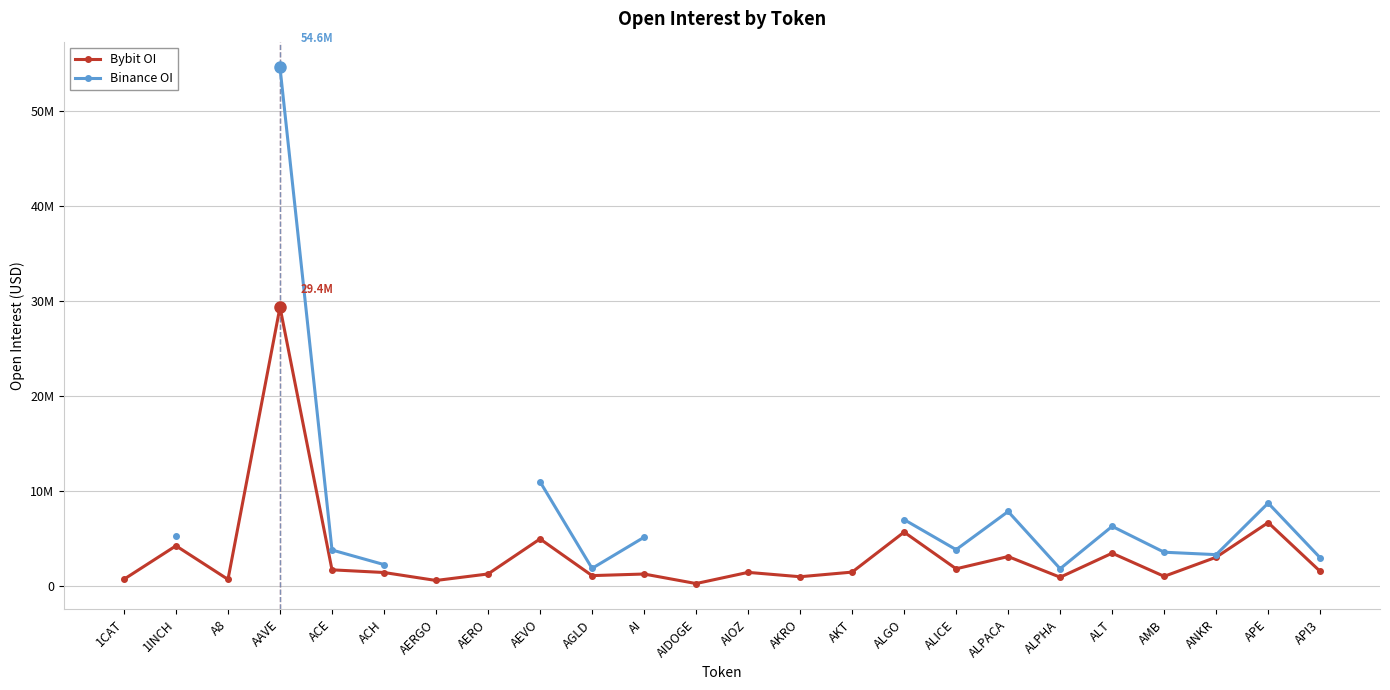

True or false: Binance OI has a value of 11011628.0 at AEVO.

True